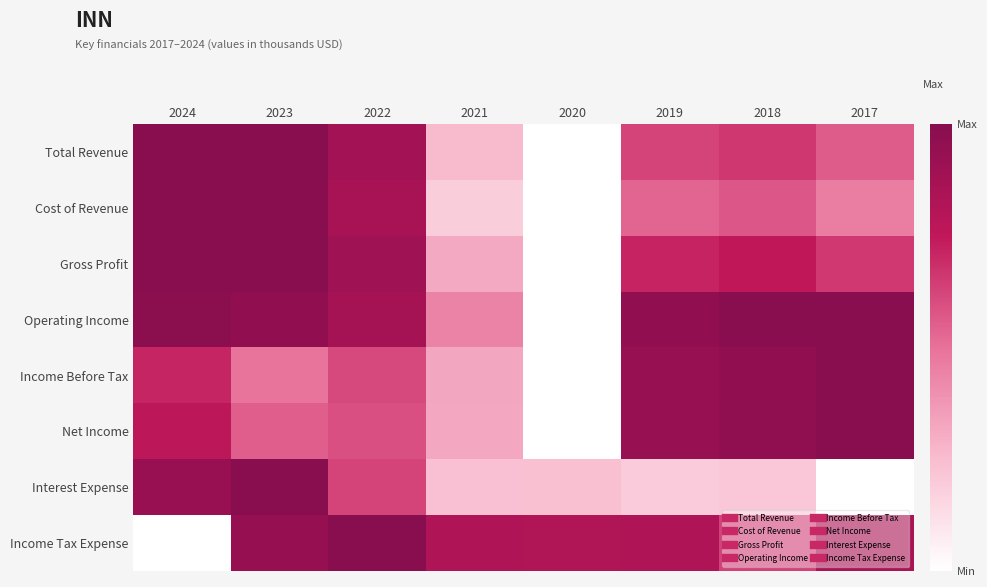

Rank the series at 2021 from highest to lowest value.

Income Tax Expense, Operating Income, Income Before Tax, Net Income, Gross Profit, Total Revenue, Interest Expense, Cost of Revenue